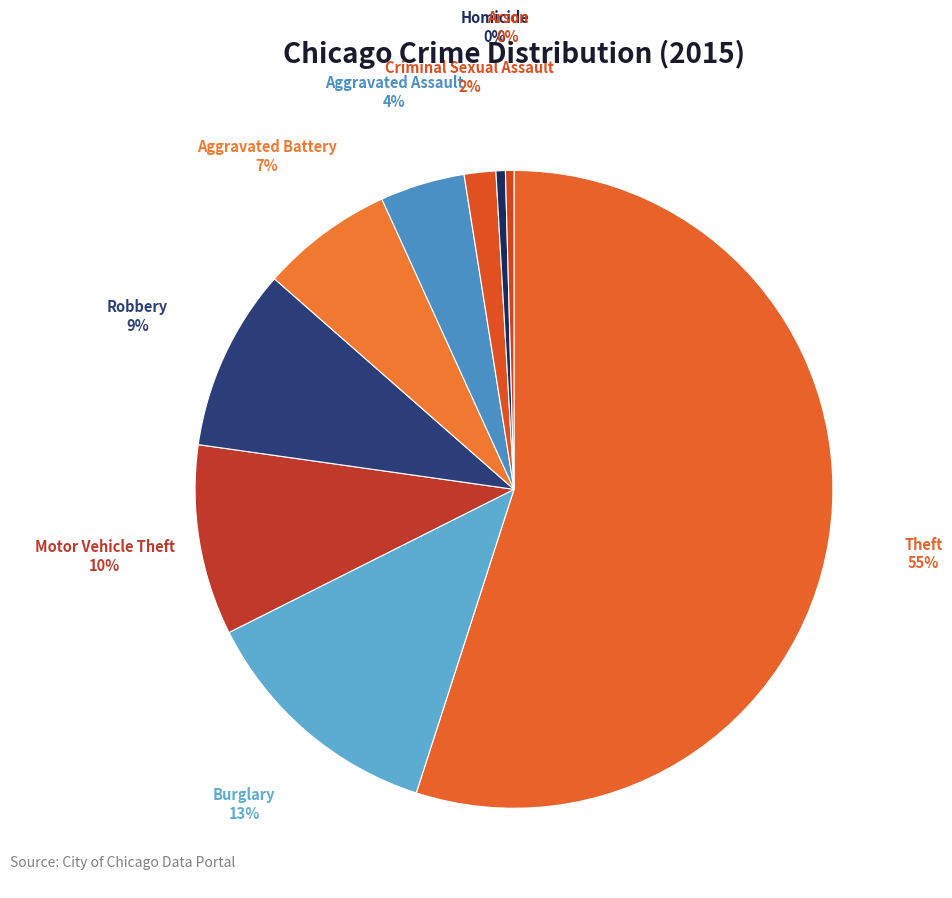

How many slices are in this pie chart?

9